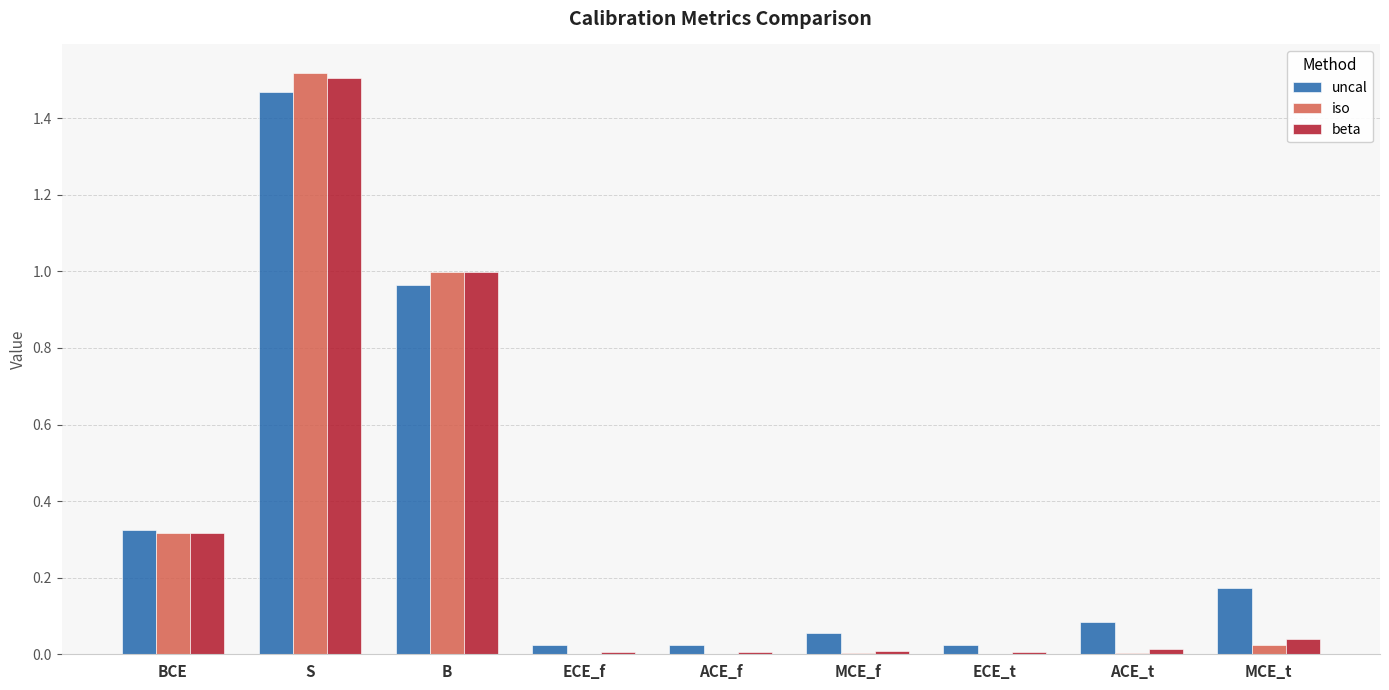

Is the value of beta at S greater than the value of iso at B?

Yes